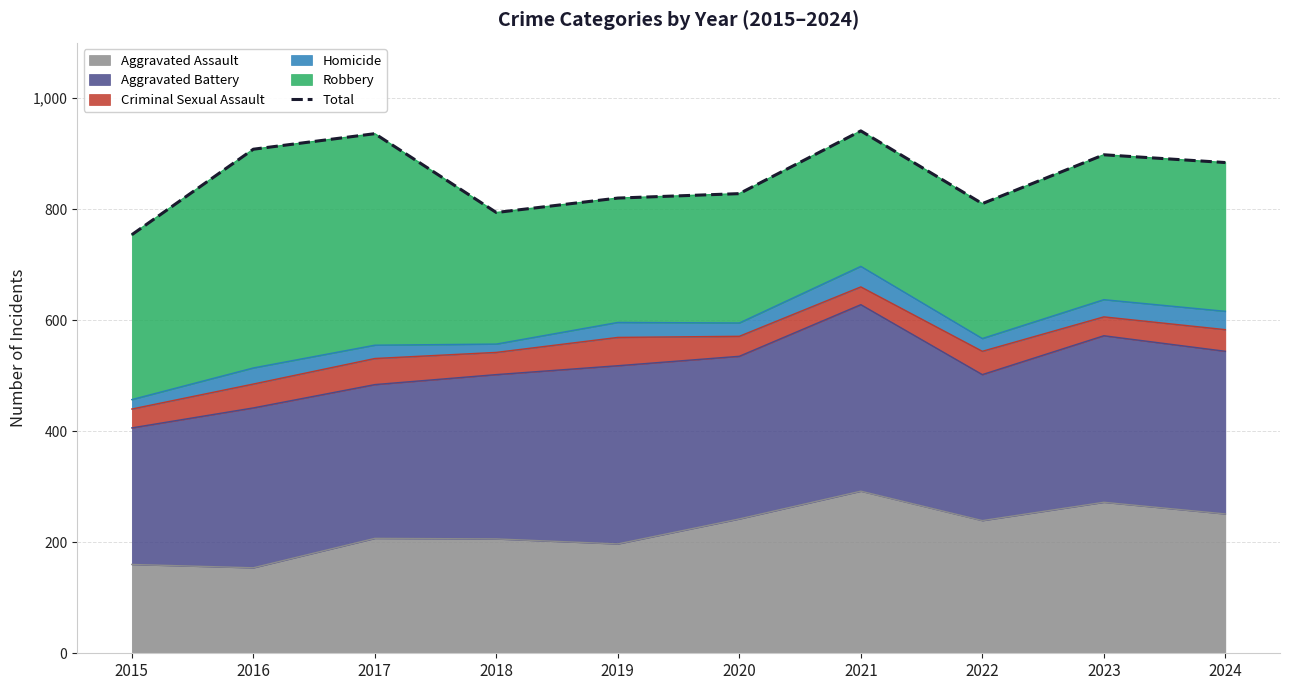

Reading right to left, list all the values displayed in this chart.

2024=884	2023=898	2022=810	2021=941	2020=828	2019=820	2018=794	2017=936	2016=908	2015=754